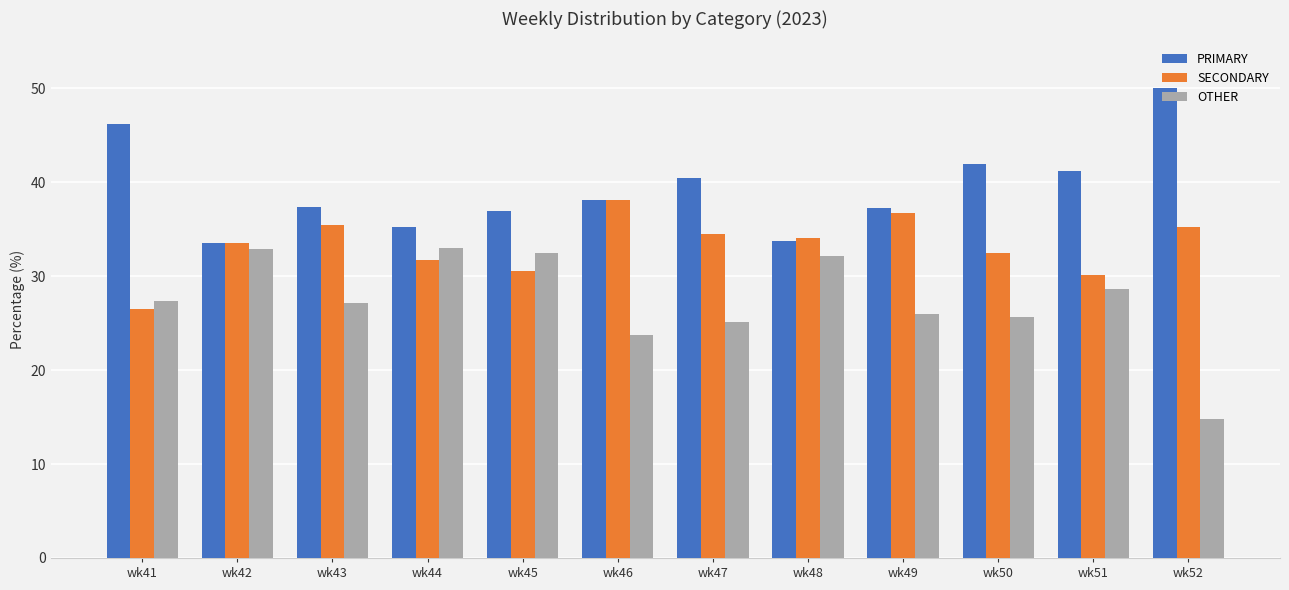

What is the maximum value for PRIMARY?

50.0